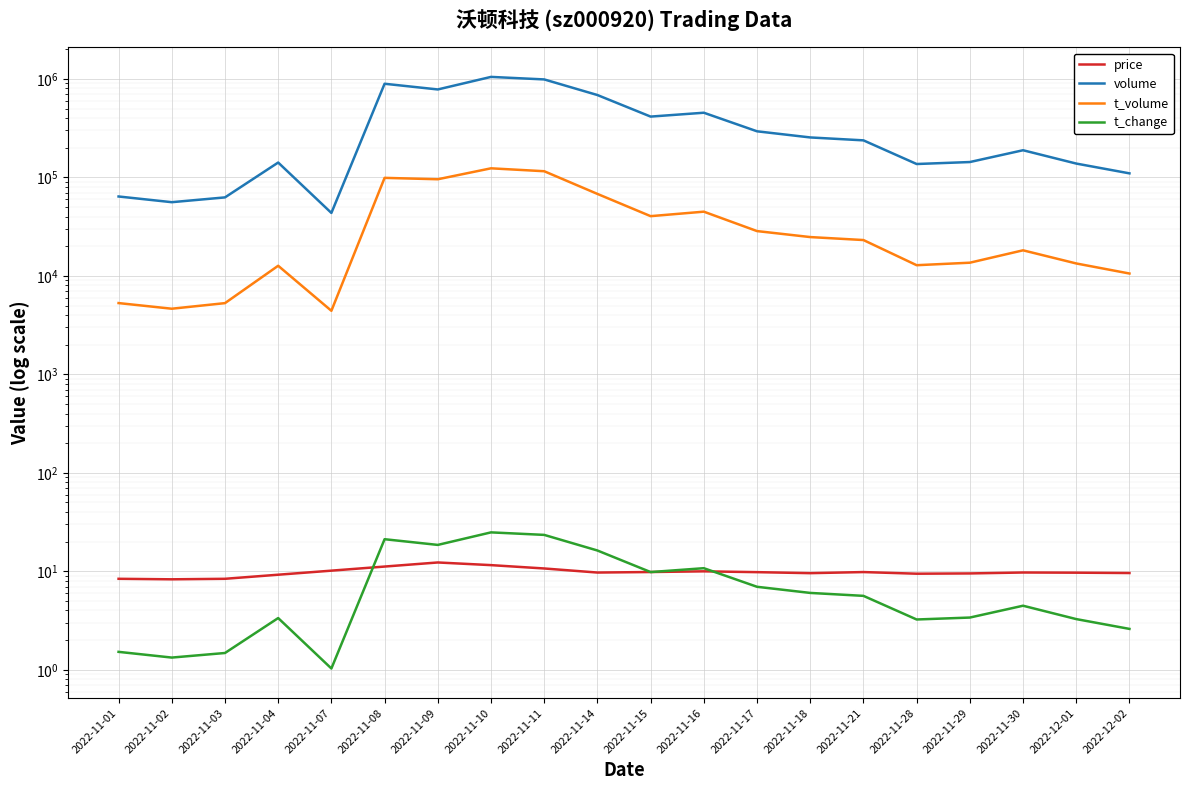

What is the label of the 17th point from the left?

2022-11-29